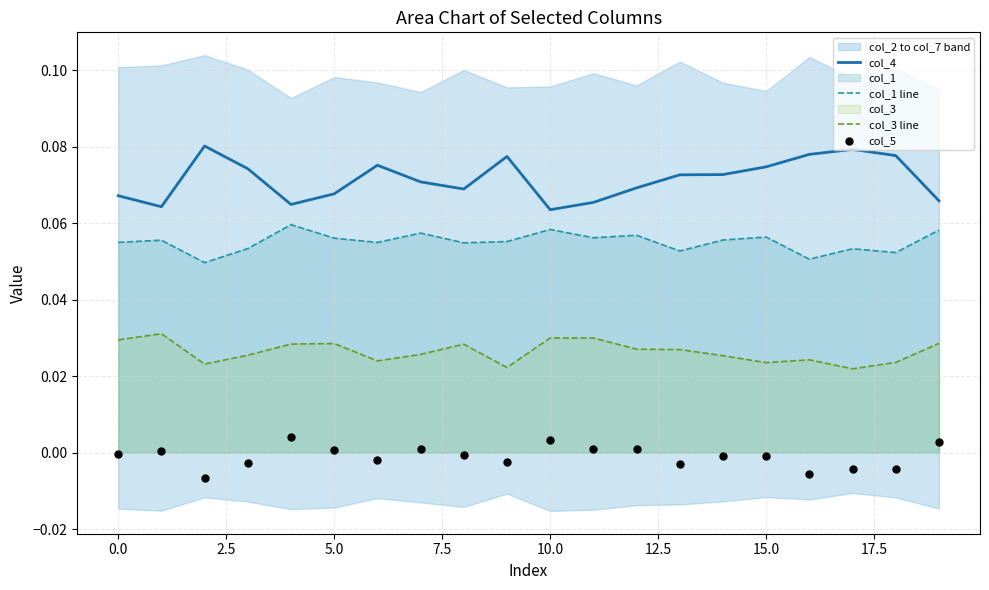

True or false: col_3 line and col_1 line intersect in this chart.

False